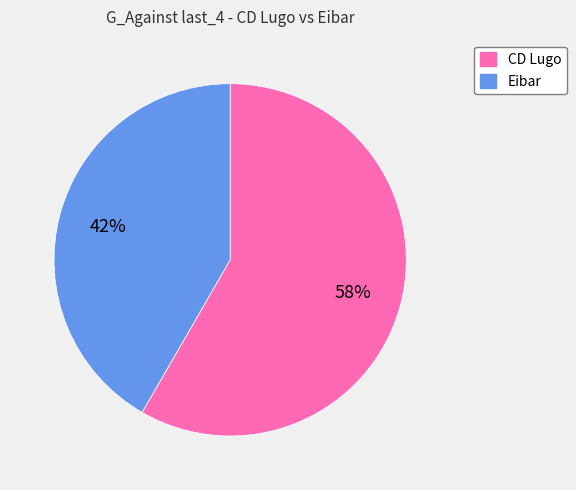

Which has a higher value, CD Lugo or Eibar?

CD Lugo